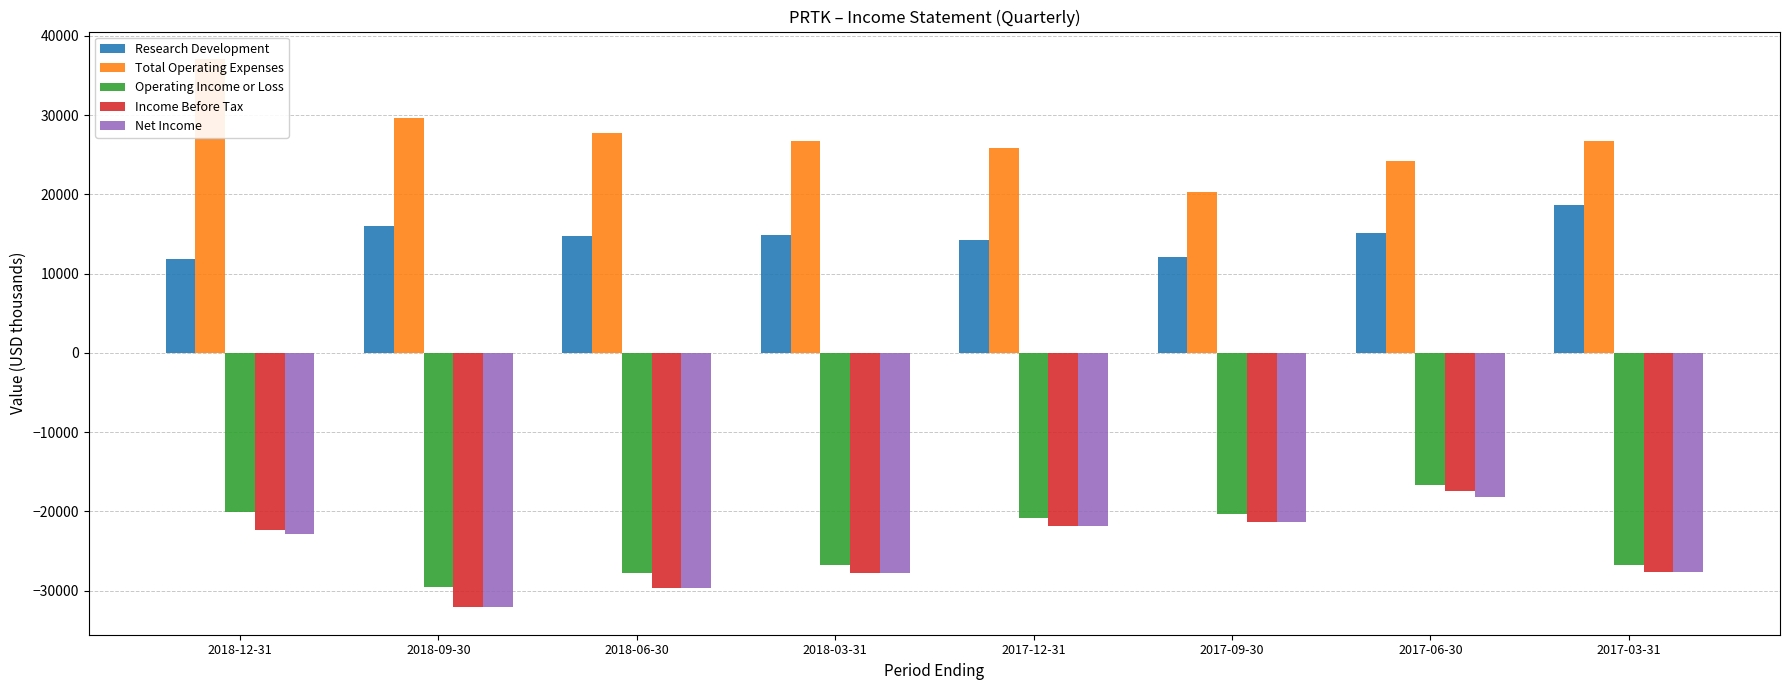

What are all the series names shown in the legend?

Research Development, Total Operating Expenses, Operating Income or Loss, Income Before Tax, Net Income